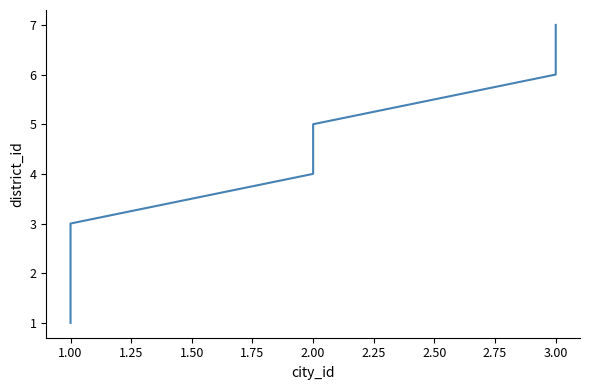

Reading right to left, transcribe all the data shown in this chart.

7	6	5	4	3	2	1